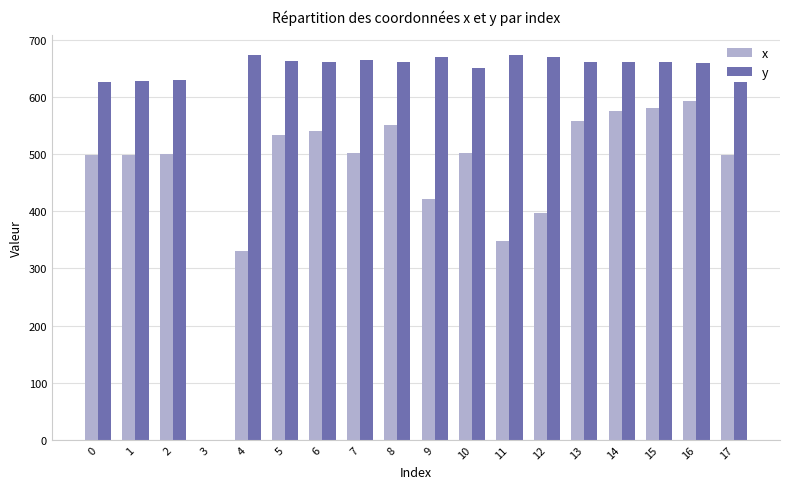

What is the highest value of the y series?

674.2